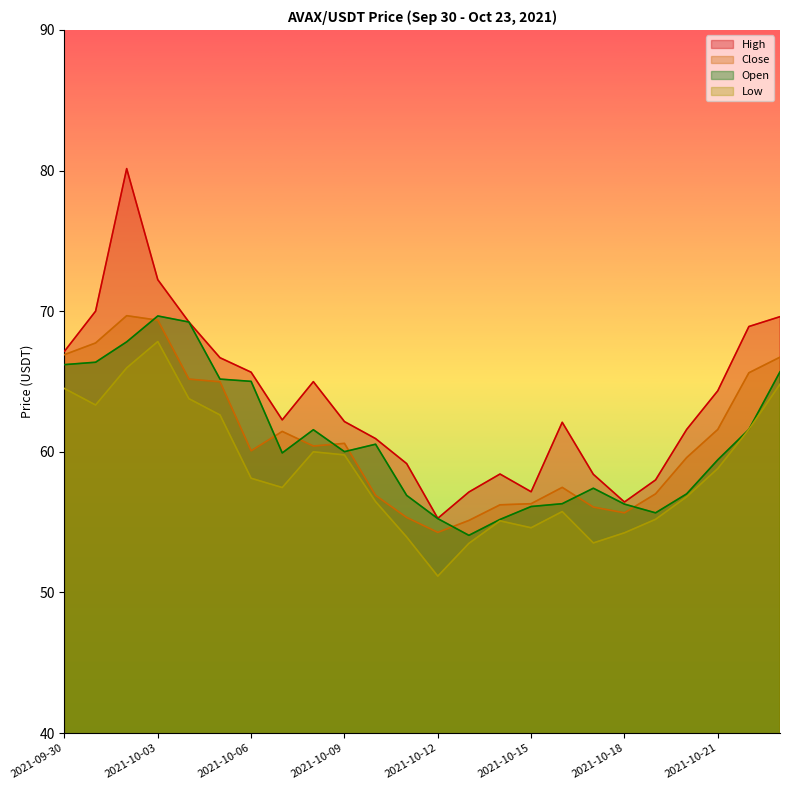

What are all the series names shown in the legend?

High, Close, Open, Low